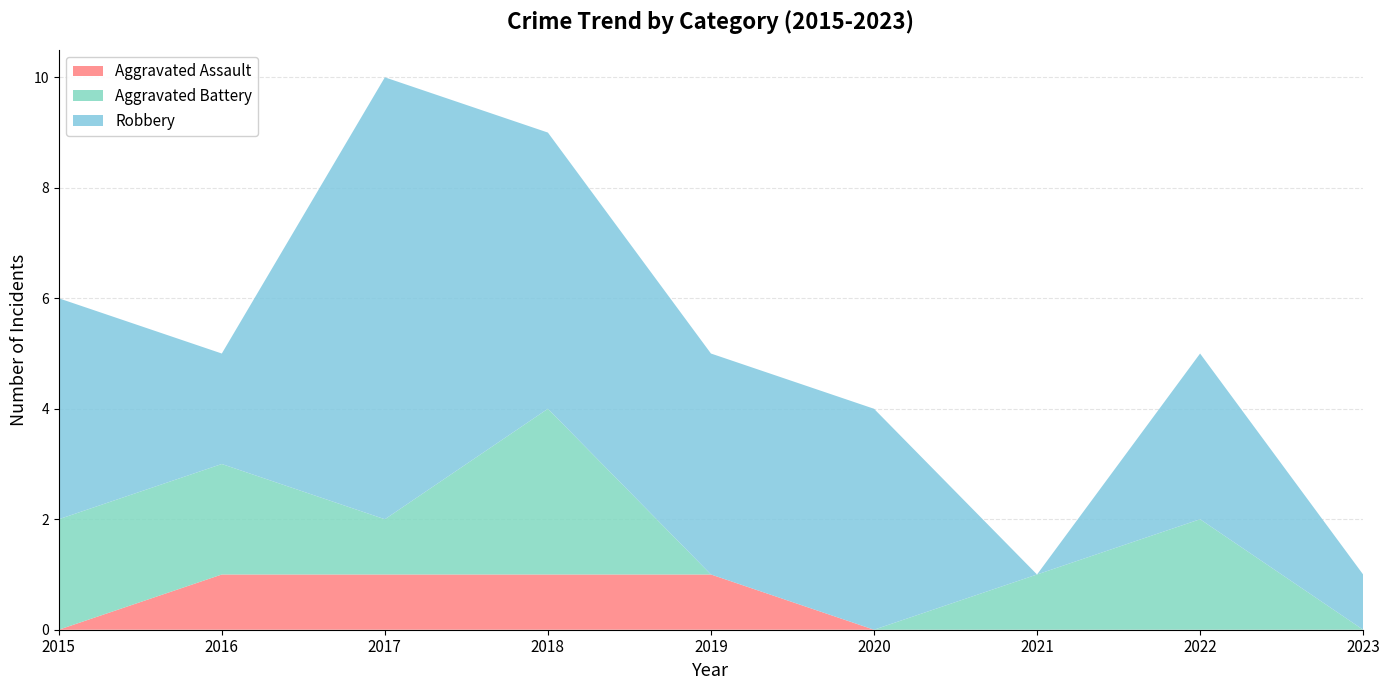

Reading left to right, extract all data points from this chart.

Aggravated Assault: 0	1	1	1	1	0	0	0	0
Aggravated Battery: 2	2	1	3	0	0	1	2	0
Robbery: 4	2	8	5	4	4	0	3	1